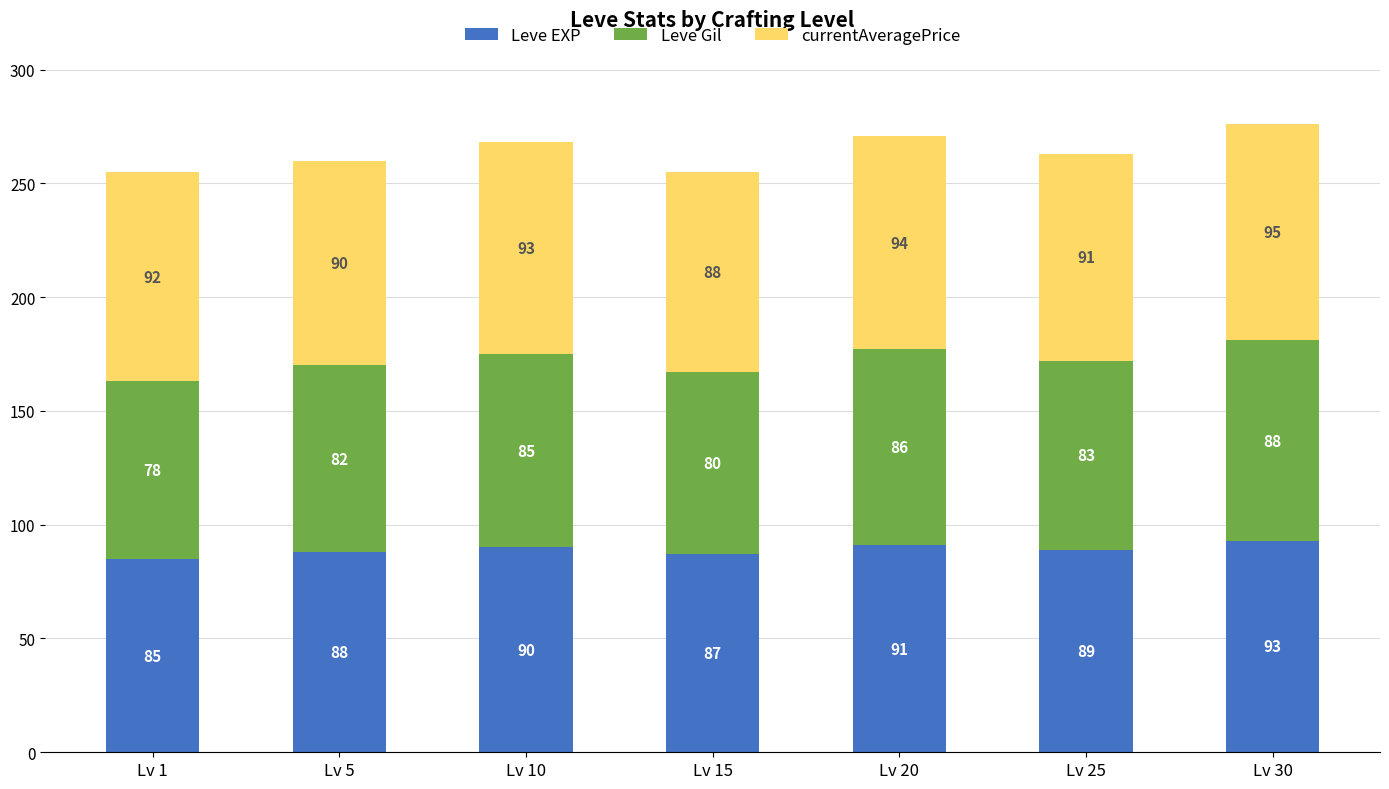

What is the maximum value for Leve EXP?

93